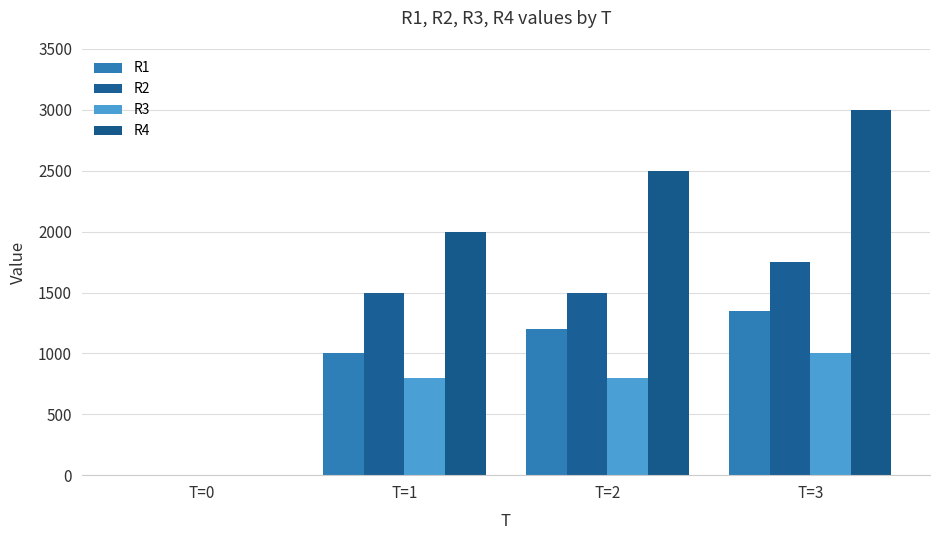

How many groups of bars are there?

4